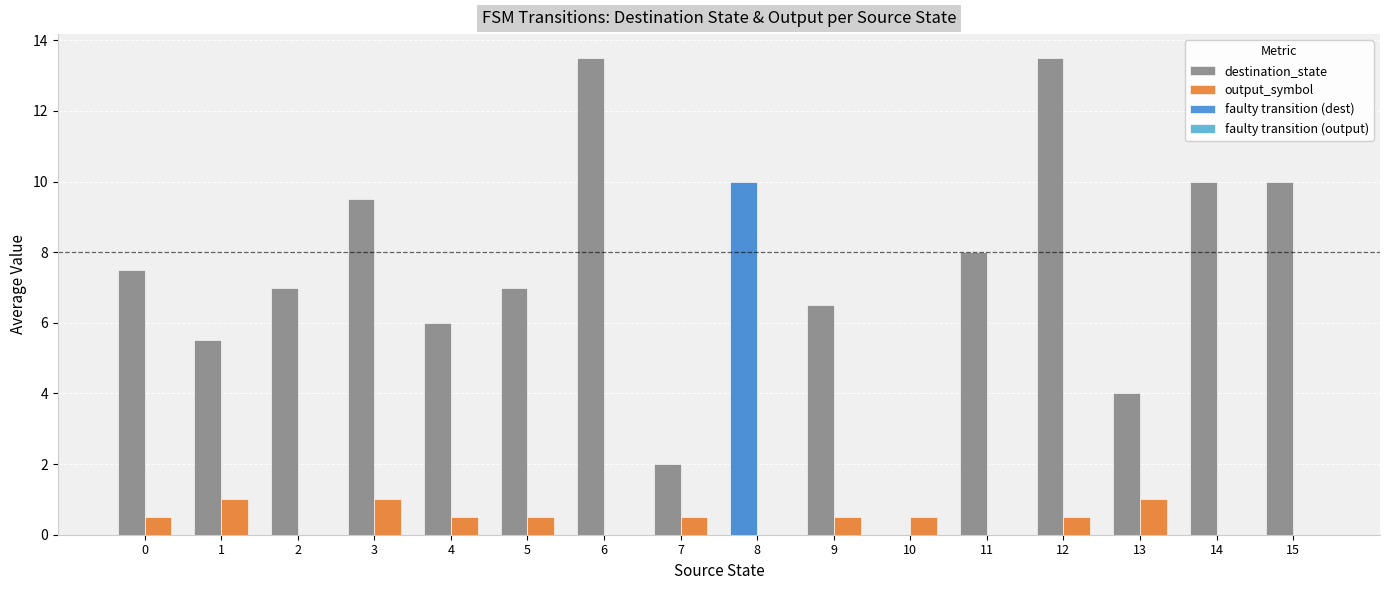

Which series has the widest spread of values?

destination_state